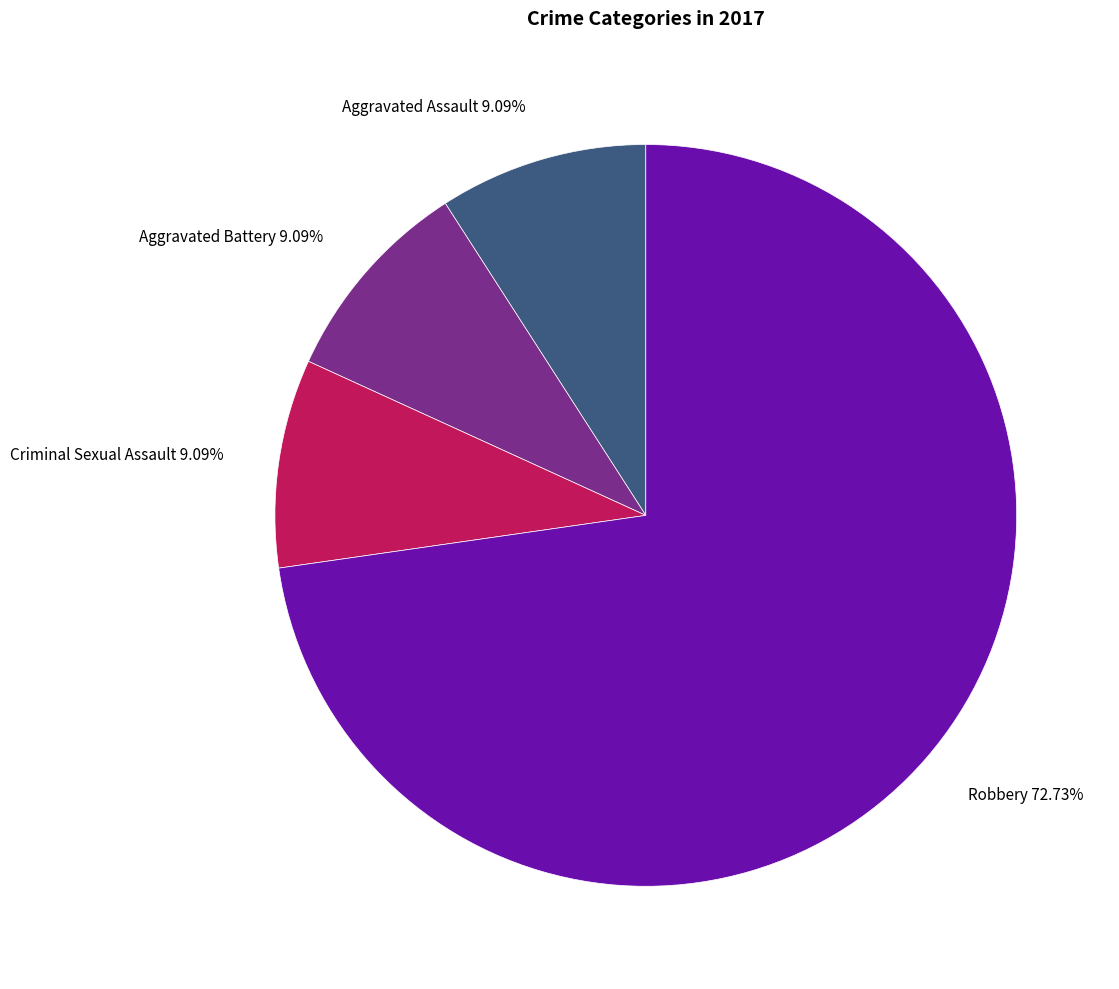

Is Aggravated Assault the majority of the pie?

No